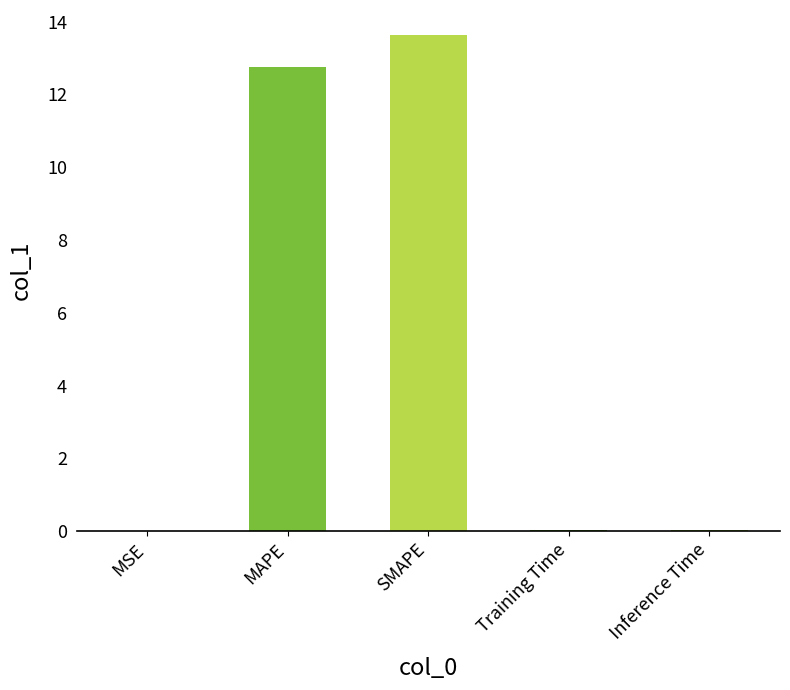

Is it true that the value at SMAPE is 13.6?

True